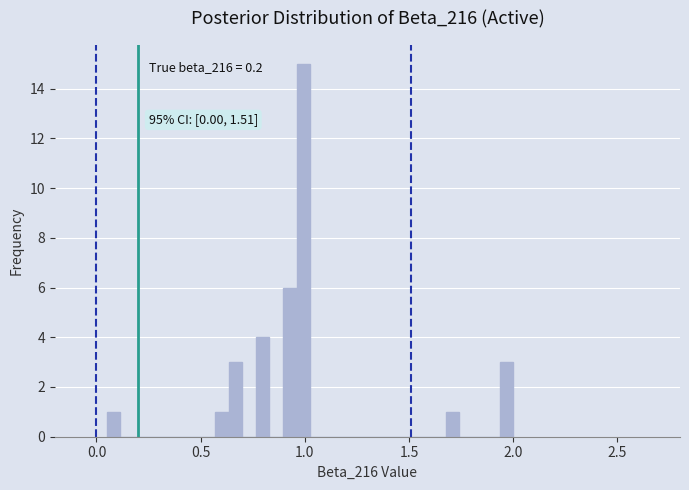

Read against the x-axis, roughly where is the centre of the tallest bar?

1.00